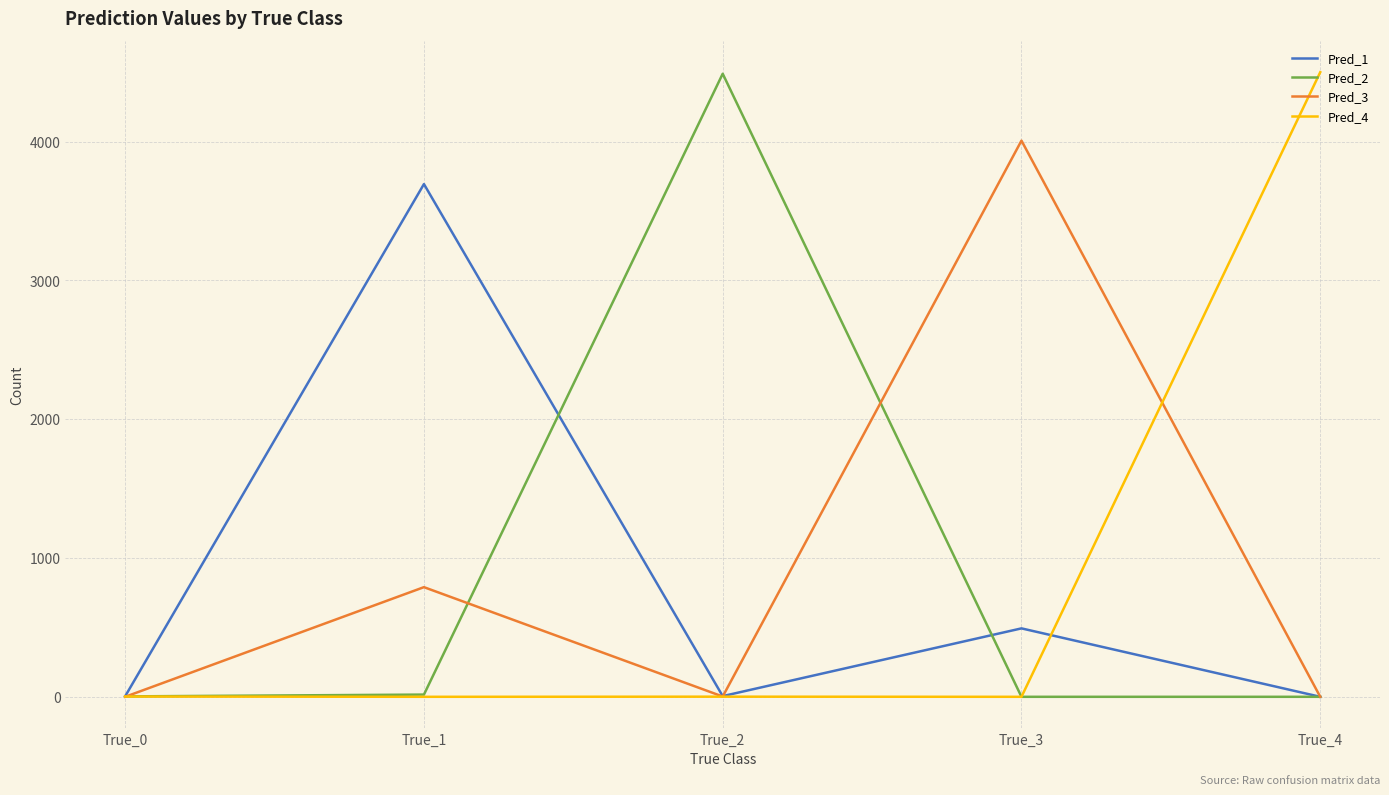

At which label does Pred_2 reach its peak?

True_2